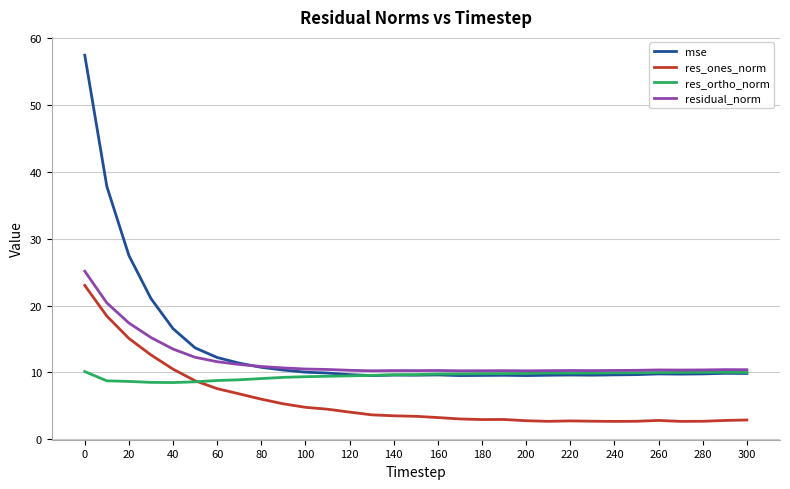

List the series in order of their overall mean, lowest first.

res_ones_norm, res_ortho_norm, residual_norm, mse